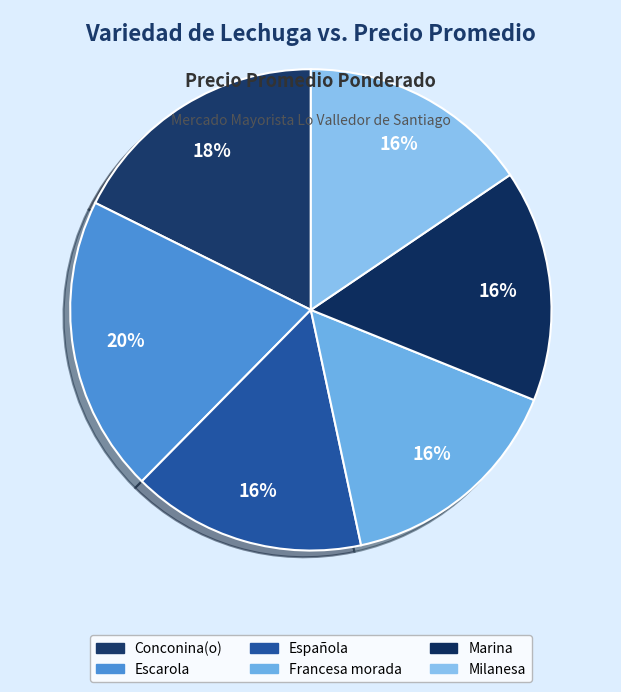

What is the largest slice in the pie chart?

Escarola